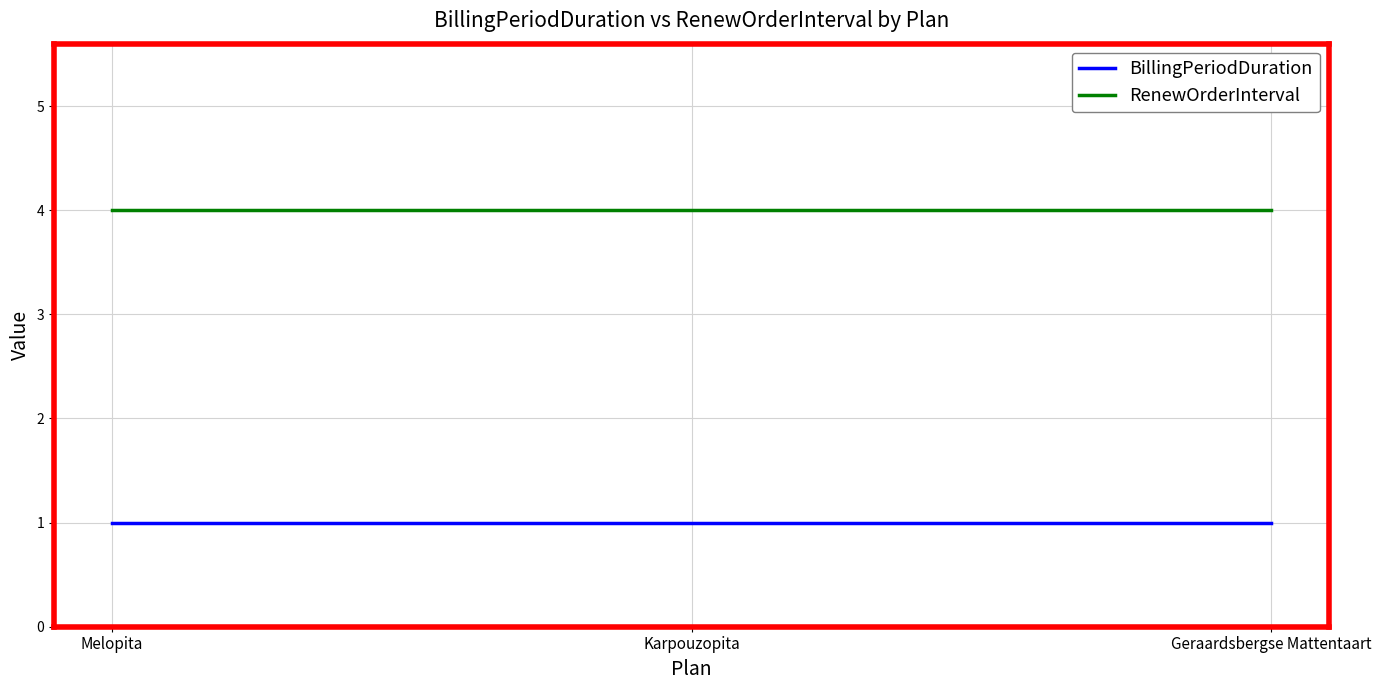

What is the difference between the highest and lowest values at Karpouzopita?

3